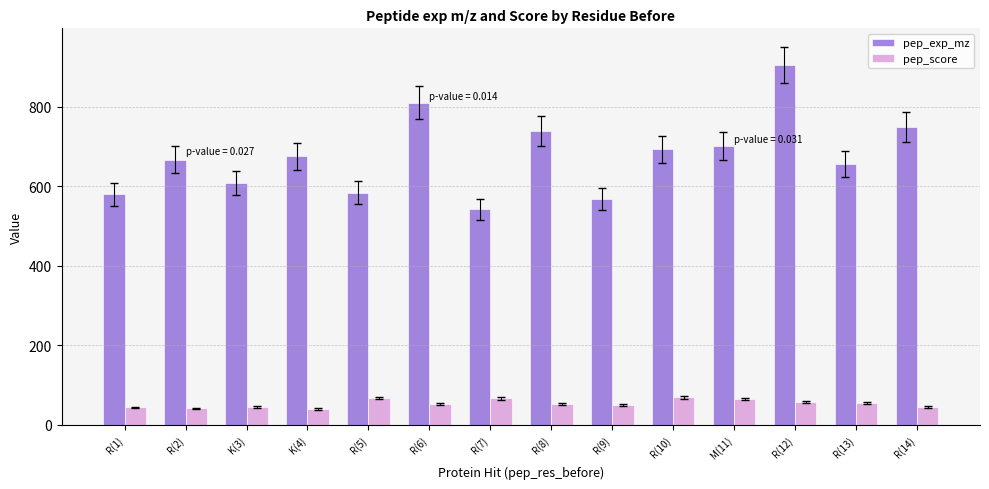

The value of pep_exp_mz at R(8) is 738.9. True or false?

True